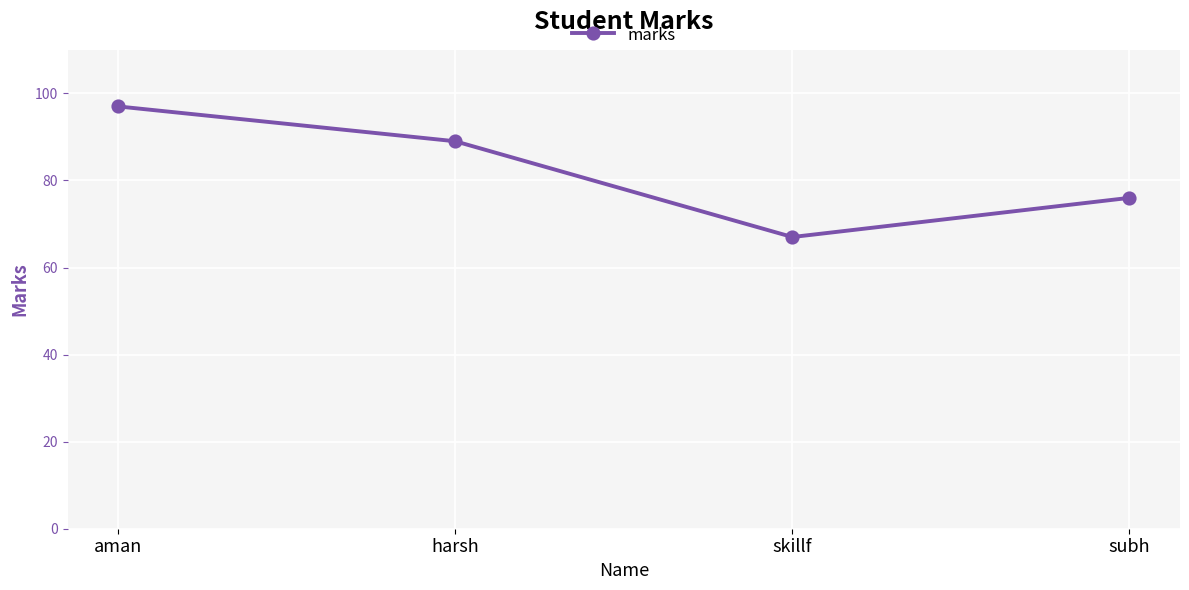

How many categories are shown in the chart?

4